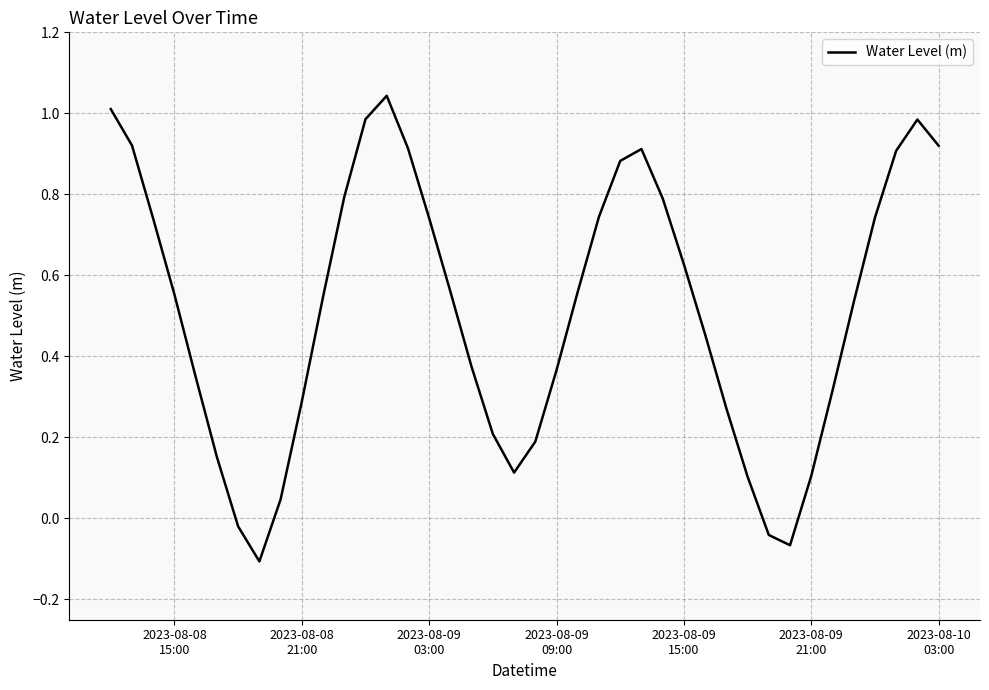

How many categories are shown in the chart?

40